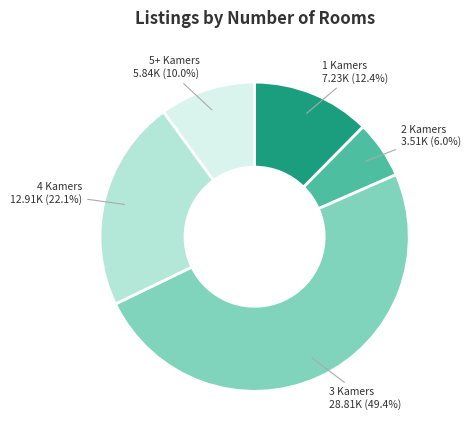

Is there any slice that represents more than half of the pie?

No